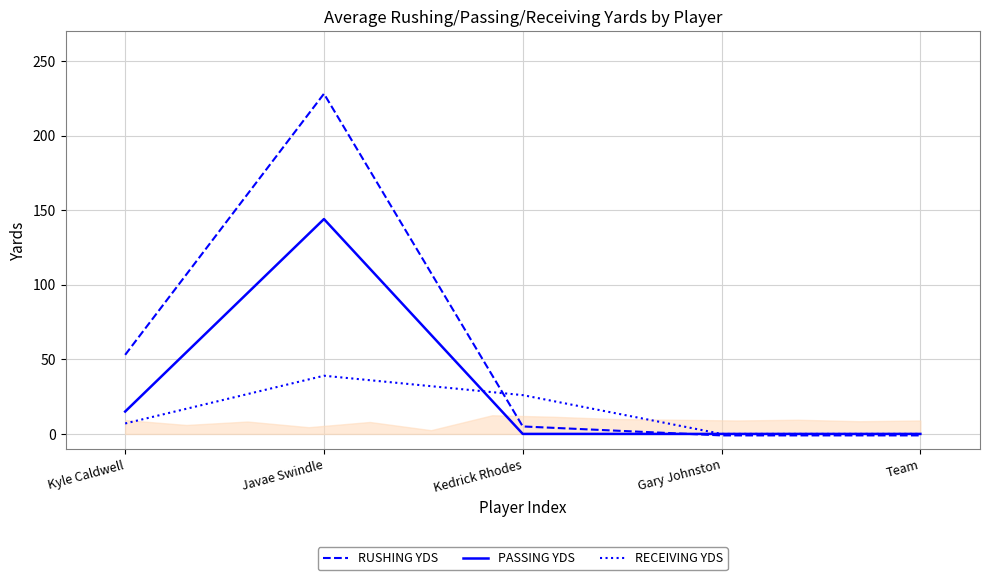

Between which two adjacent categories do PASSING YDS and RECEIVING YDS first intersect?

Javae Swindle and Kedrick Rhodes